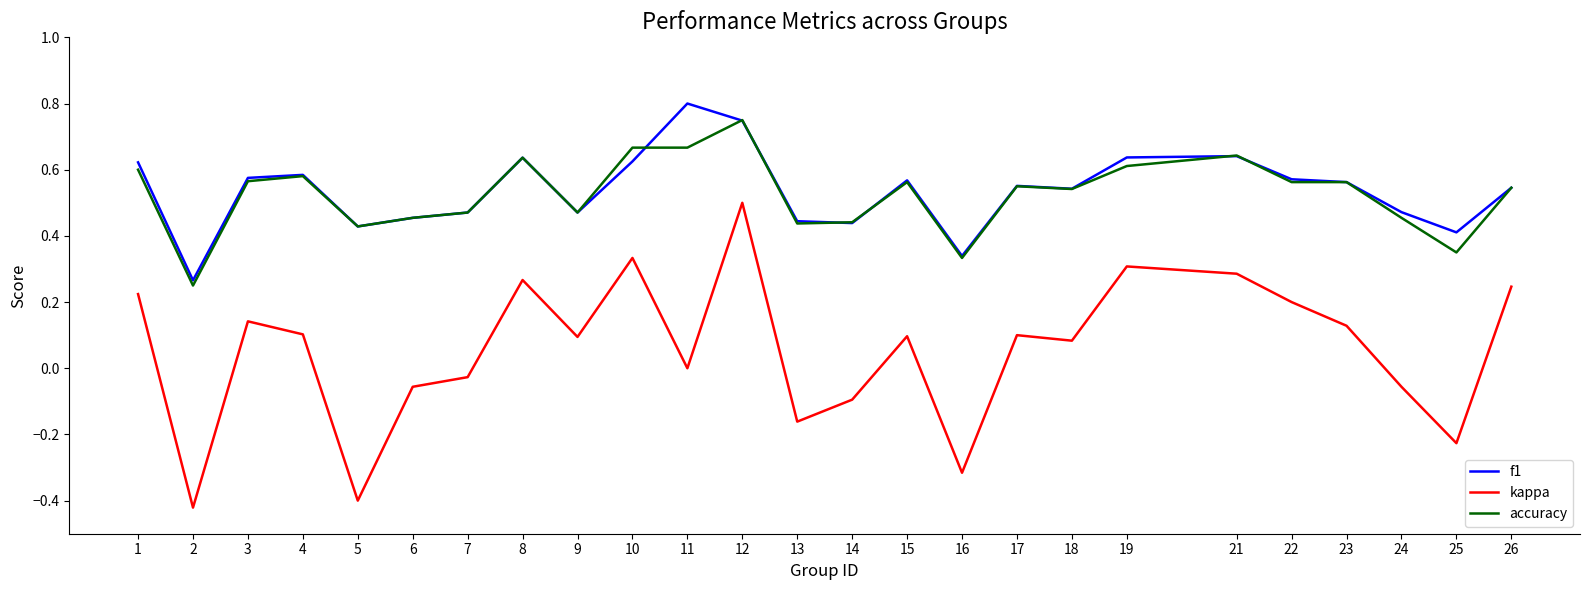

What is the total value across all series at 1?

1.4